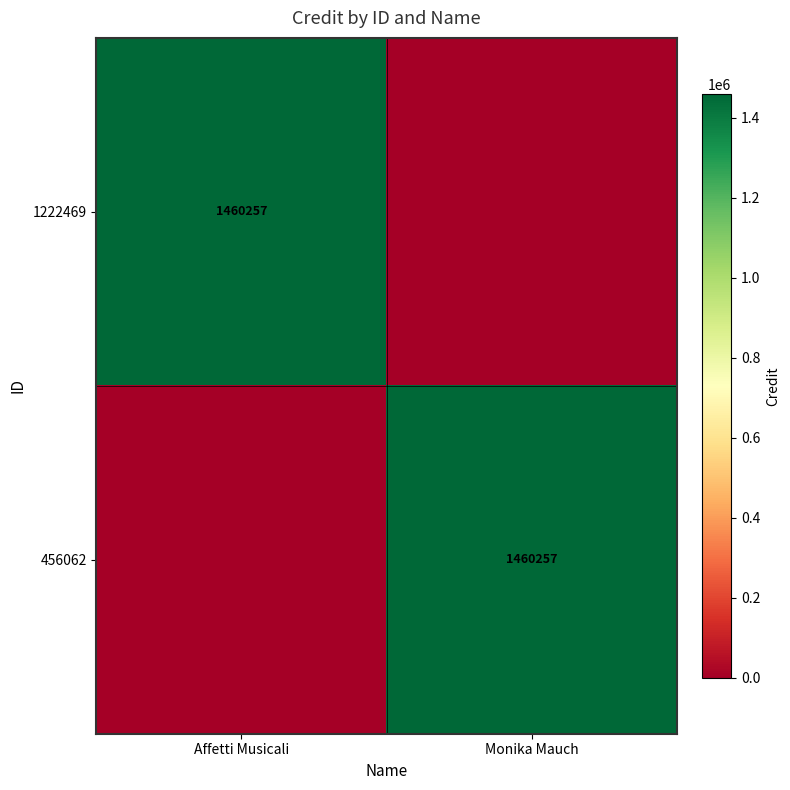

True or false: 456062 has a value of 1460257 at Monika Mauch.

True